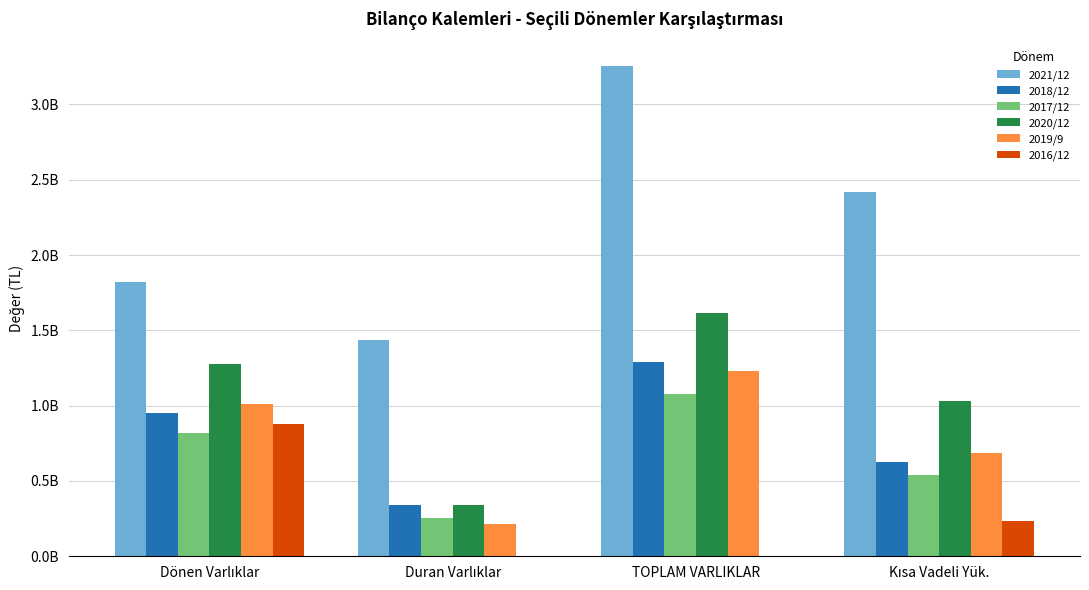

At which category is the sum across all series the highest?

TOPLAM VARLIKLAR